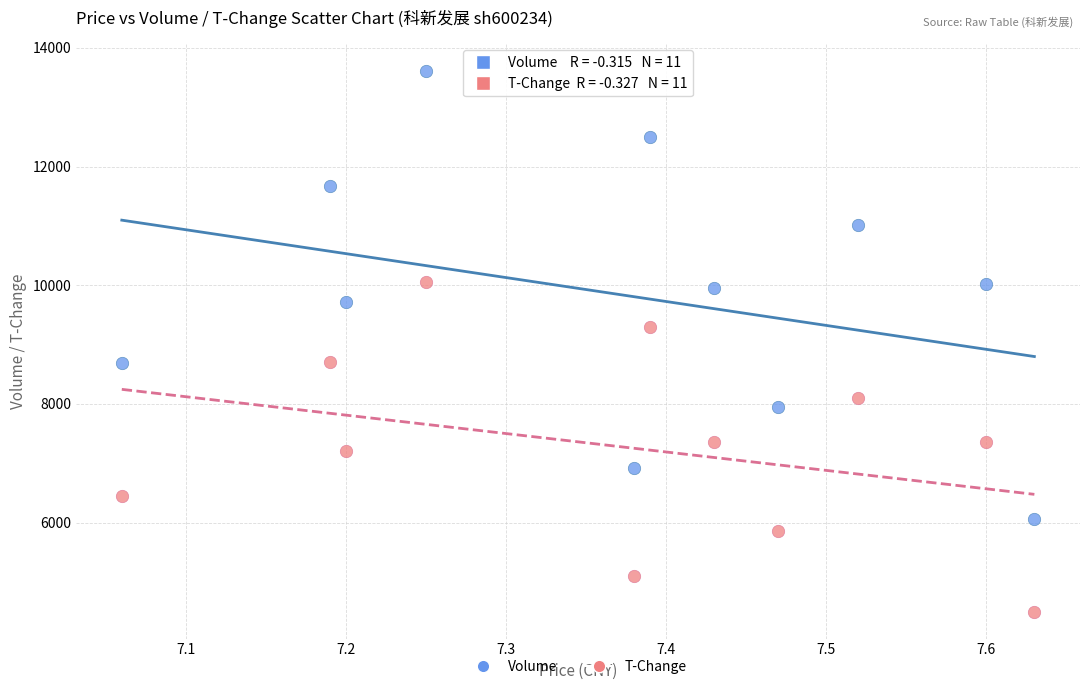

Across all series, what Y value is closest to 9059?

9300.0